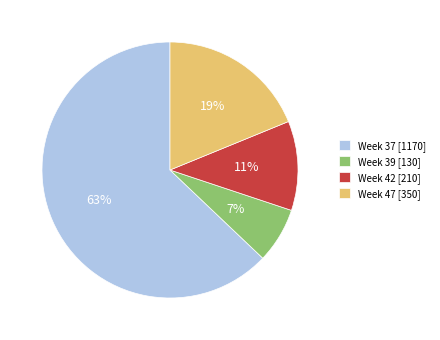

Is there a majority slice in this chart?

Yes